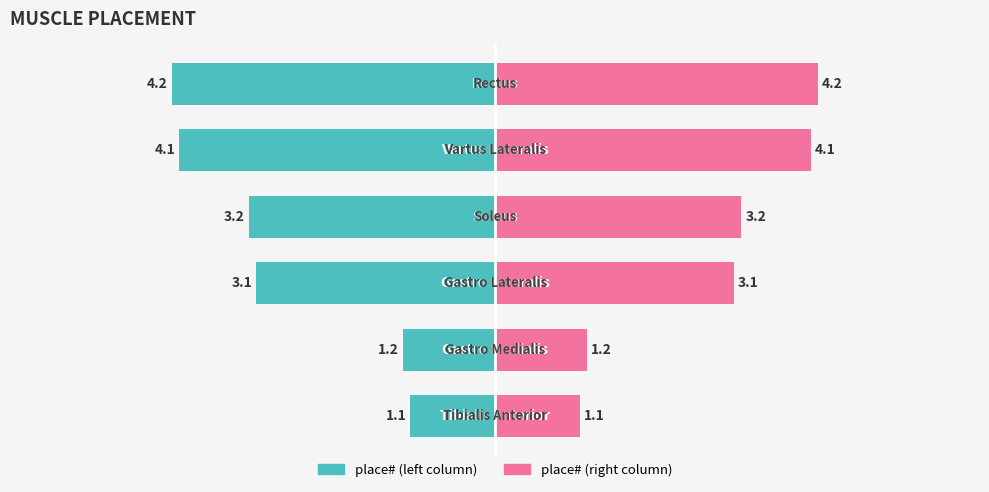

How many data points in place# (right) are above 3?

4